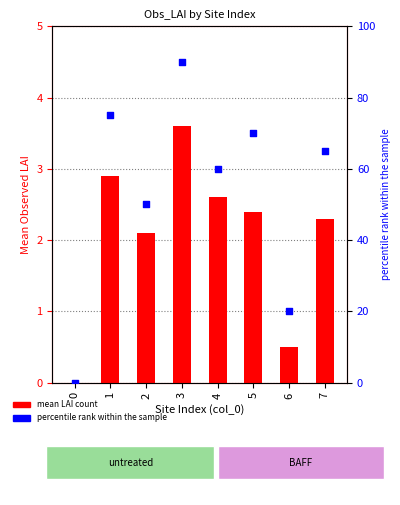

Which series reaches the maximum Y coordinate?

percentile rank